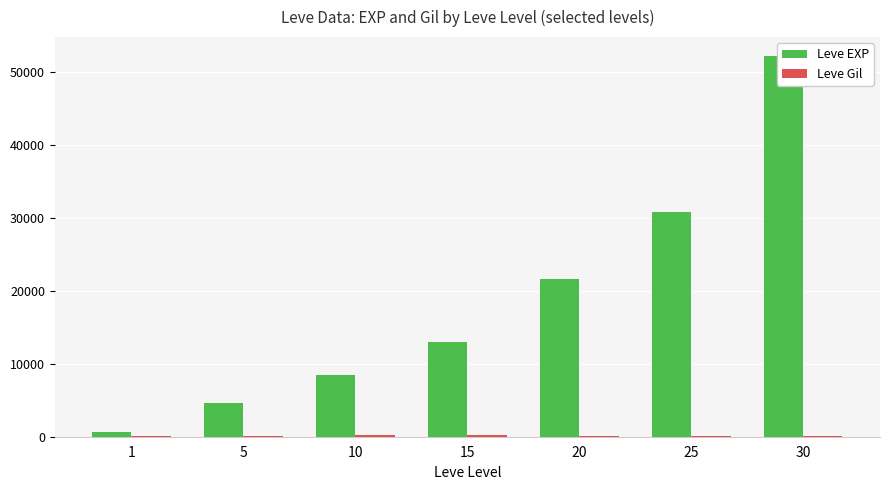

Which has a higher value, 15 or 5?

15